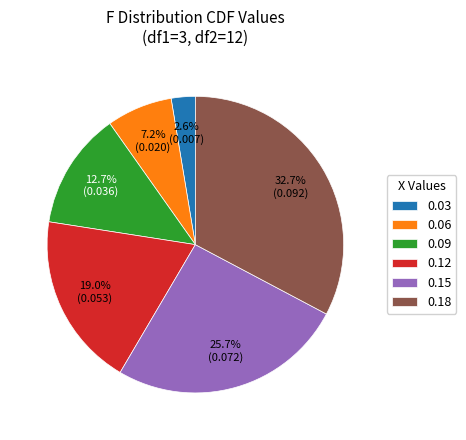

To the nearest percent, what percentage of the pie is 0.06?

7%